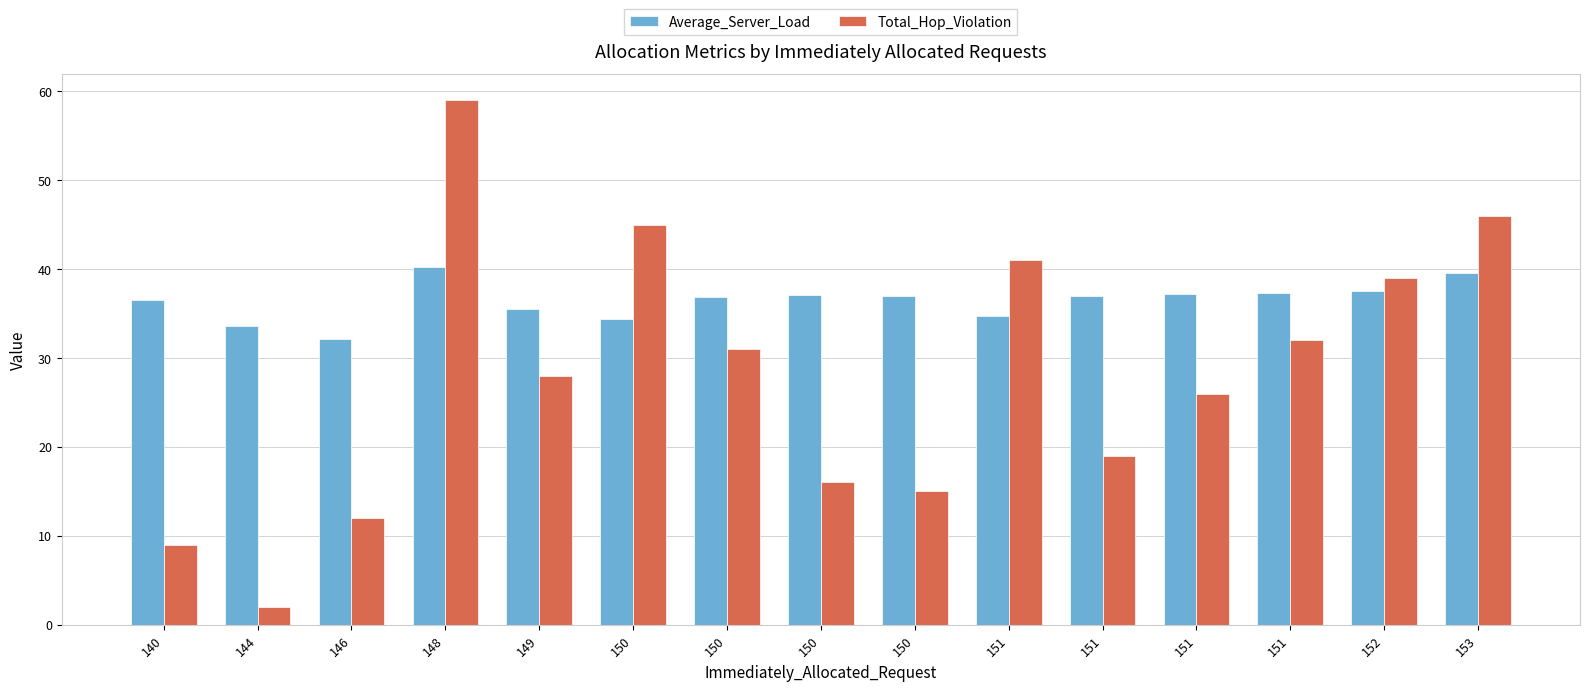

Reading left to right, transcribe all the data shown in this chart.

Average_Server_Load: 36.5	33.6	32.2	40.2	35.5	34.4	36.9	37.1	37.0	34.7	37.0	37.2	37.3	37.6	39.5
Total_Hop_Violation: 9.0	2.0	12.0	59.0	28.0	45.0	31.0	16.0	15.0	41.0	19.0	26.0	32.0	39.0	46.0